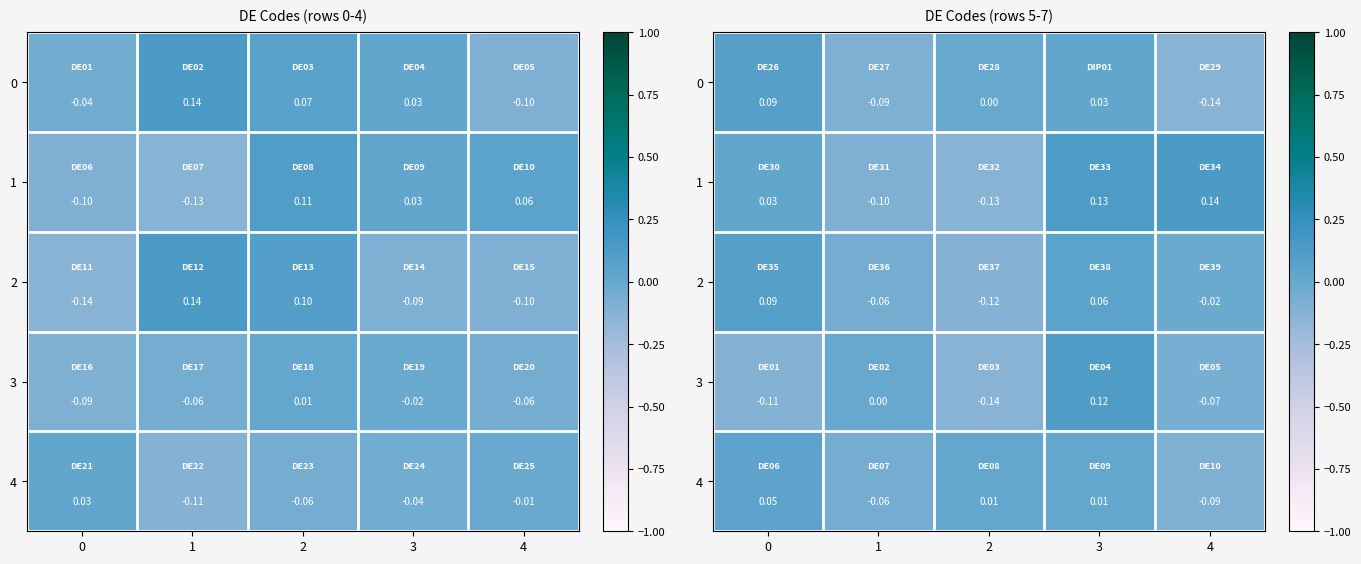

Is the value of 2 at 4 greater than the value of 0 at 4?

Yes